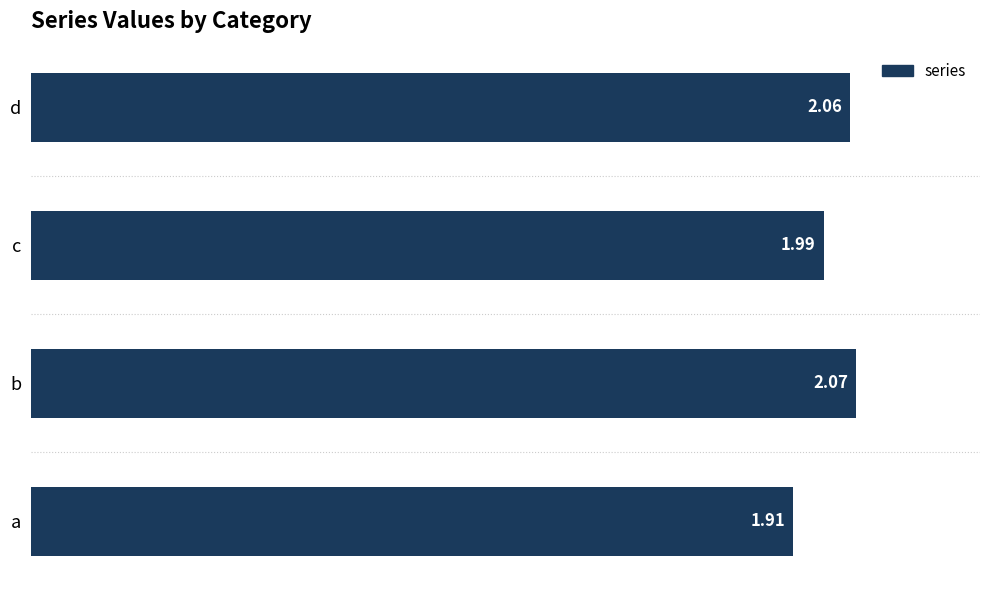

Which label corresponds to the smallest value in the chart?

a